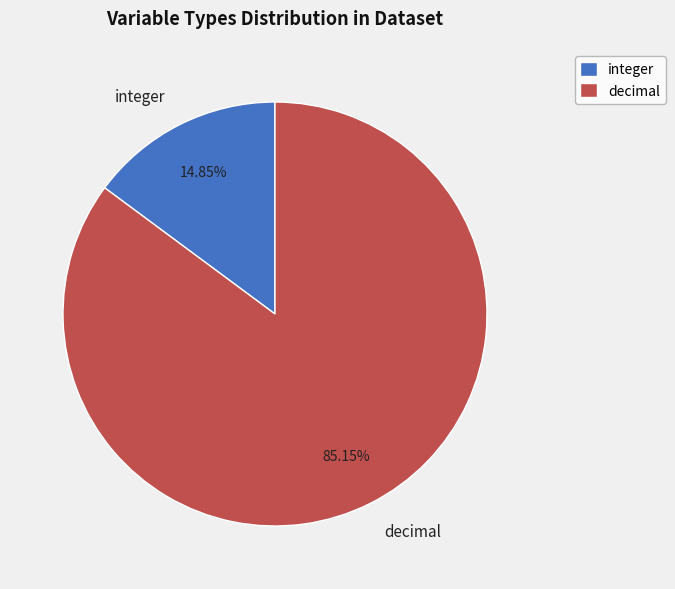

The decimal slice represents 95% of the pie. True or false?

False